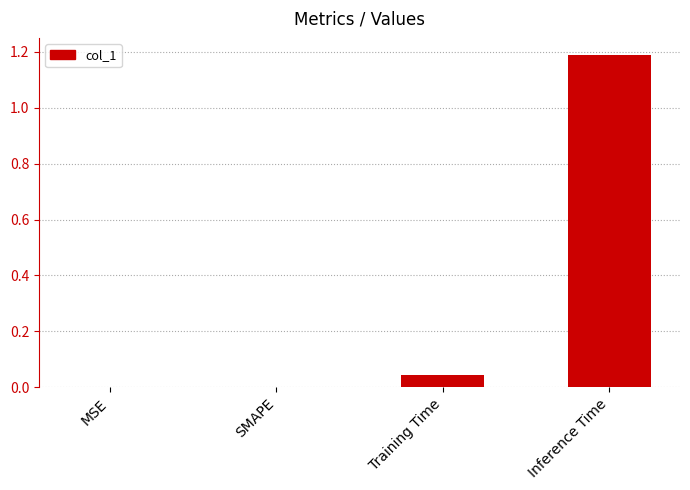

Are the bars grouped side by side (vs. stacked)?

No